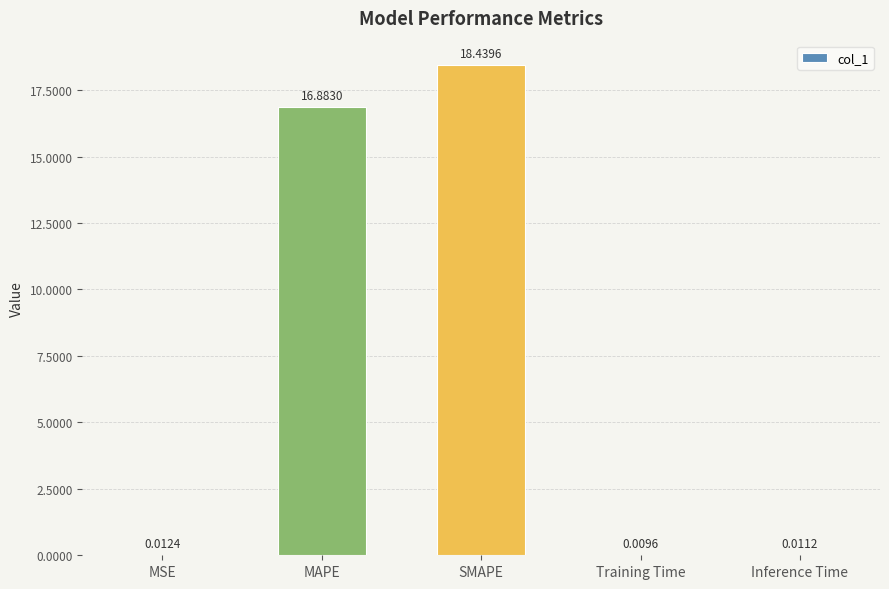

Which category has the highest value across all series?

SMAPE